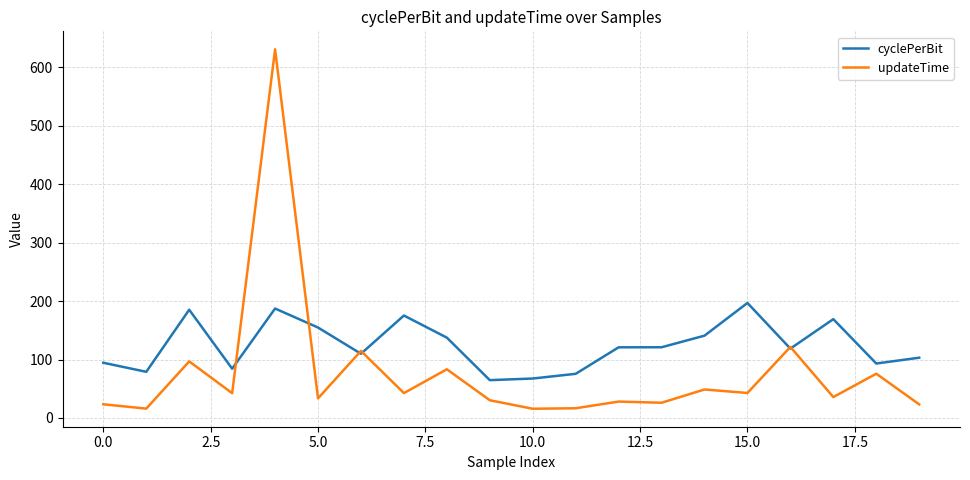

Which series has the largest total across all categories?

cyclePerBit